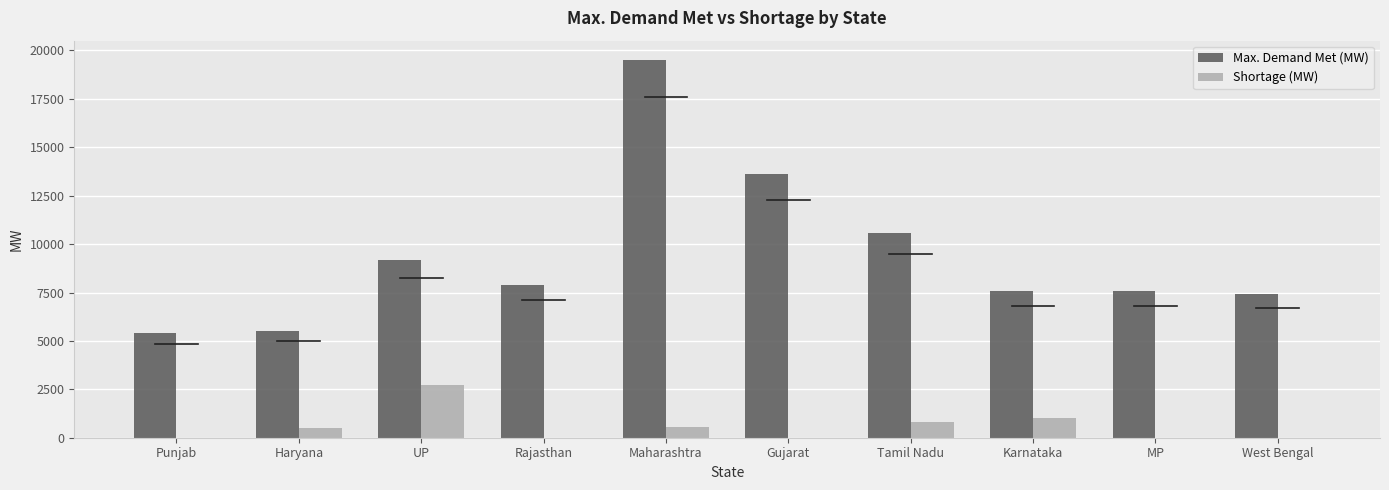

Which category has the highest value in the Max. Demand Met (MW) series?

Maharashtra